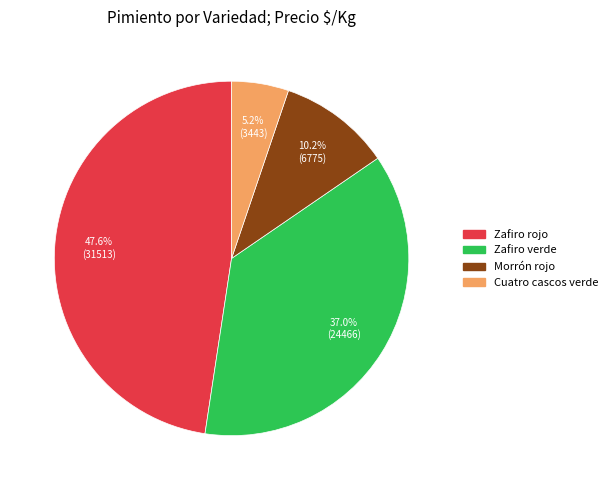

To the nearest percent, what portion does Morrón rojo represent?

10%